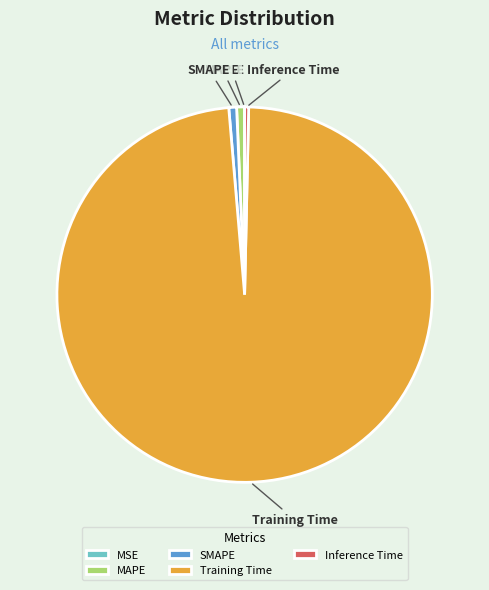

The Inference Time slice represents 7% of the pie. True or false?

False